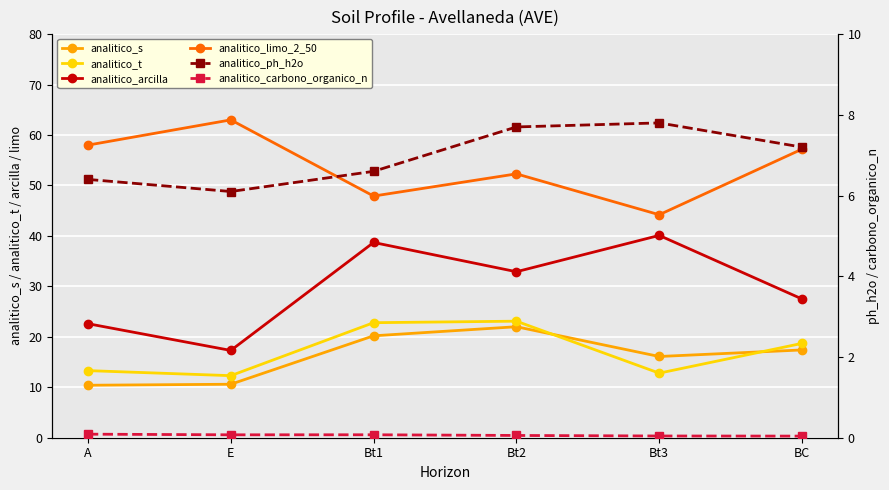

Rank the series at A from lowest to highest value.

analitico_carbono_organico_n, analitico_ph_h2o, analitico_s, analitico_t, analitico_arcilla, analitico_limo_2_50